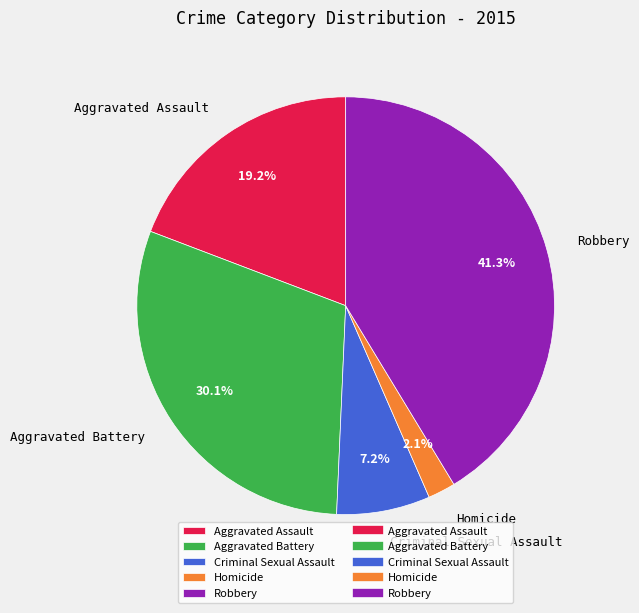

Combined, do Robbery and Aggravated Assault account for over 50%?

Yes